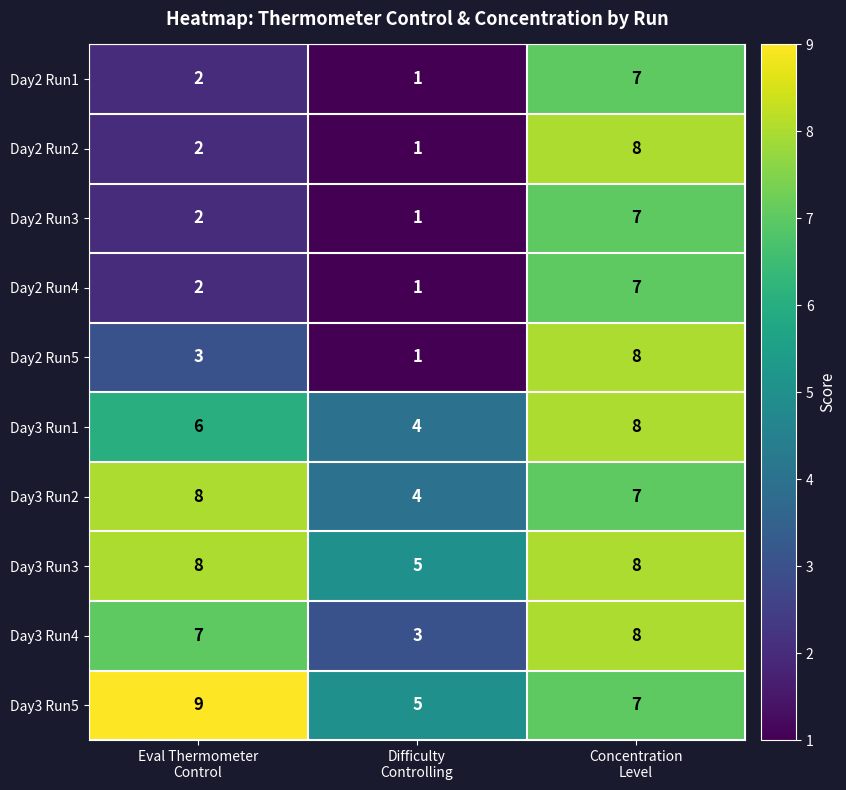

How many Day2 Run1 values are between 1 and 7?

3